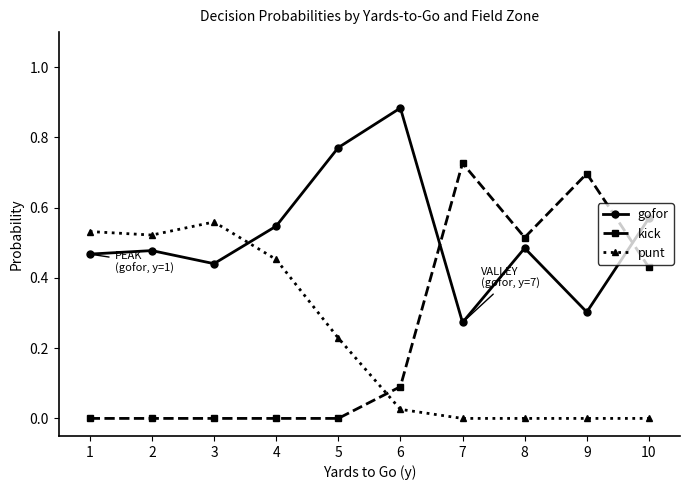

Which series has the widest spread of values?

kick